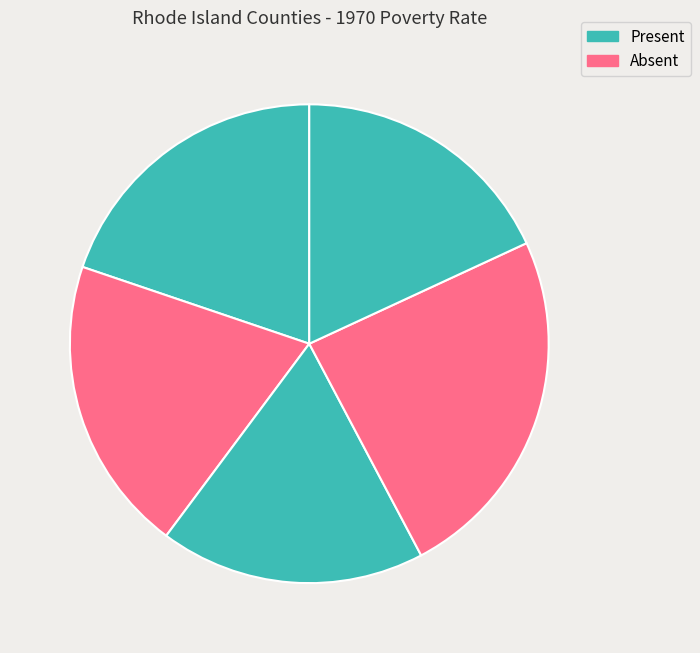

Count the number of slices in the pie.

5